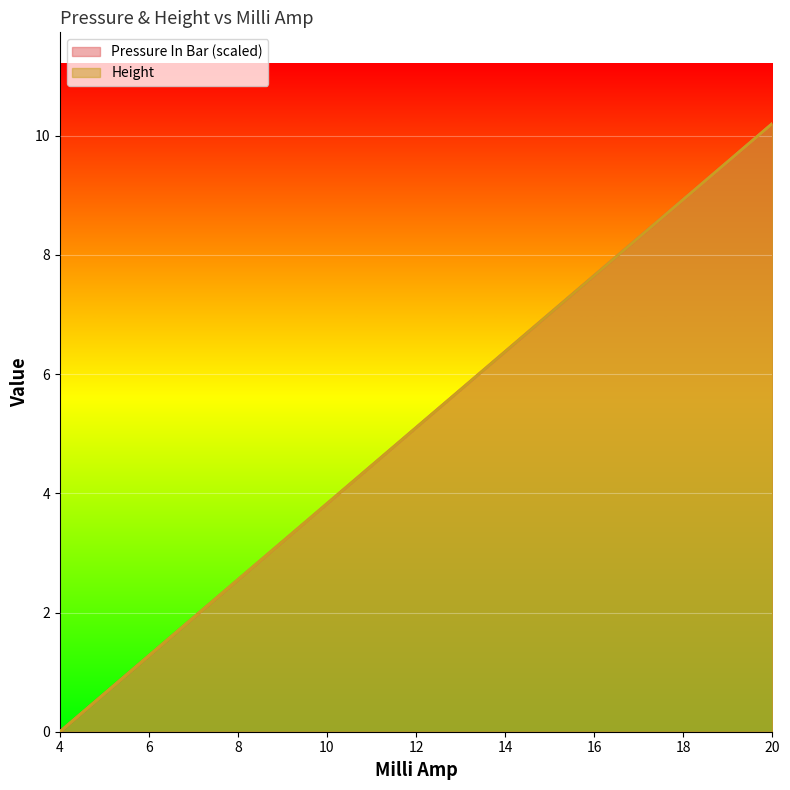

What is the total value across all series at 12?

10.2